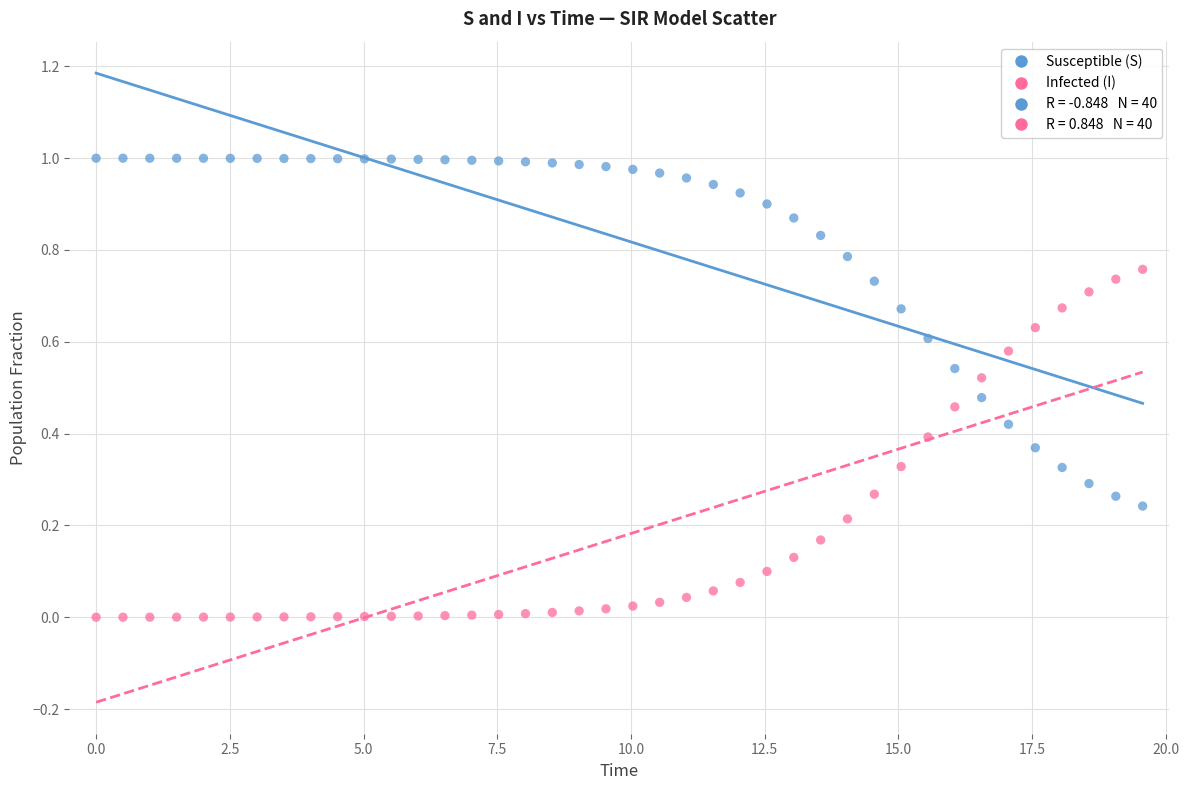

Which series contains the lowest Y value?

Infected (I)